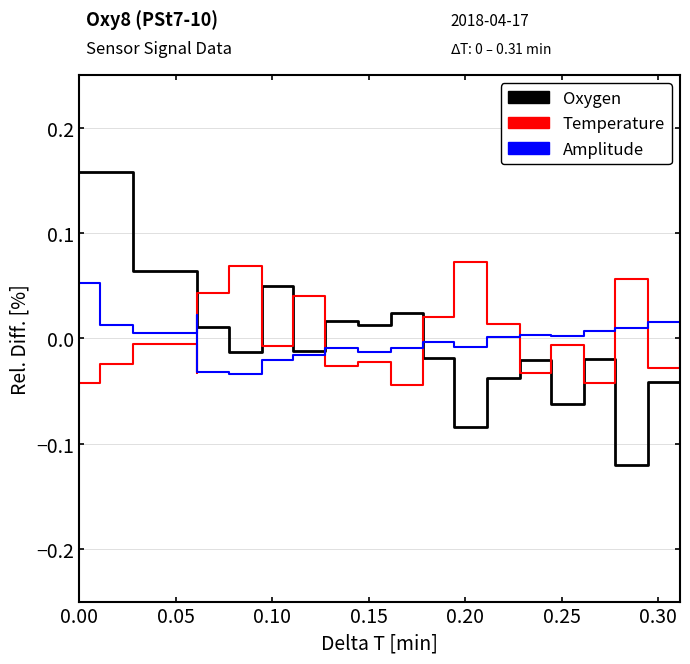

What are all the series names shown in the legend?

Oxygen, Temperature, Amplitude